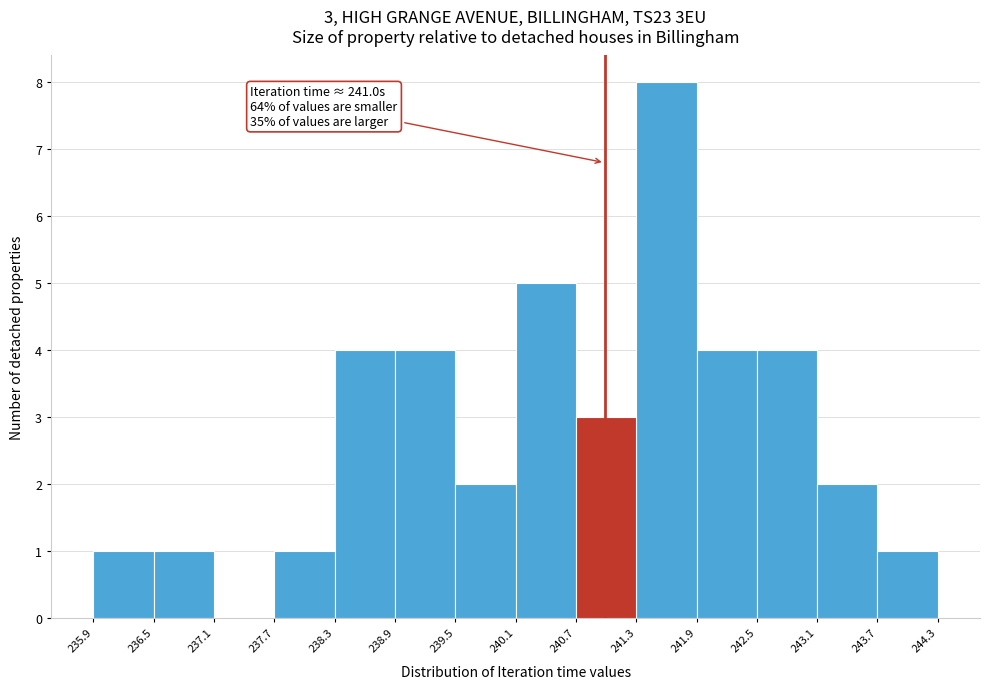

Over which range of the x-axis is the bar tallest?

241.3 to 241.9